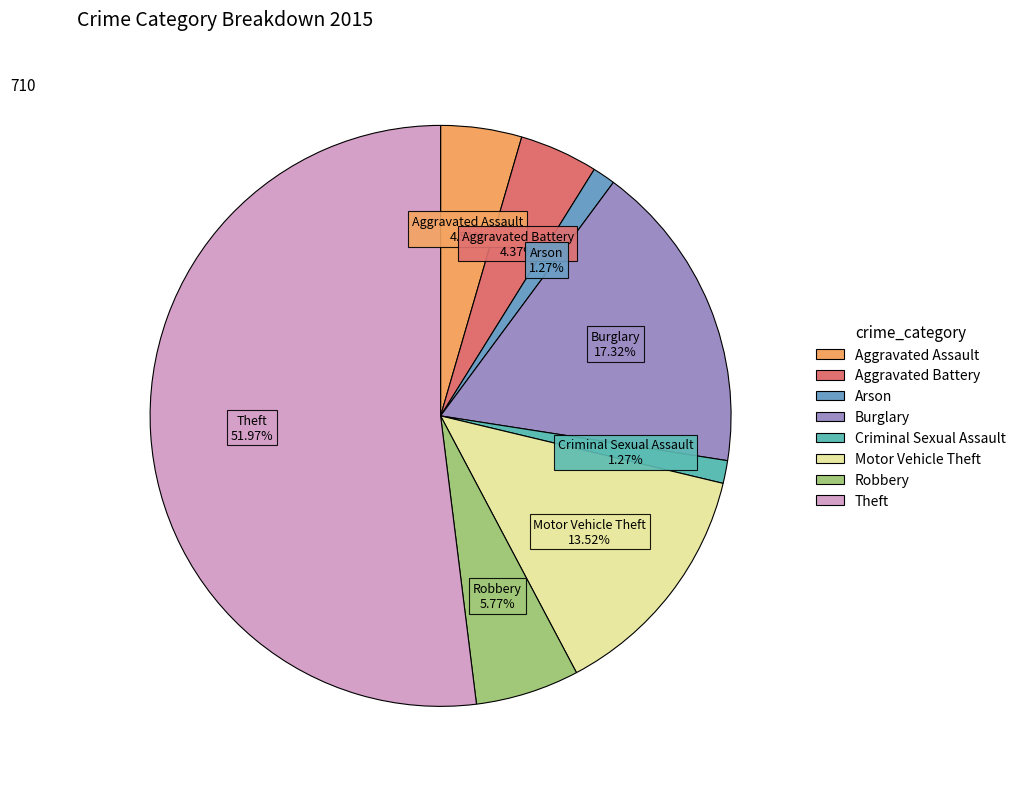

Is there any slice that represents more than half of the pie?

Yes